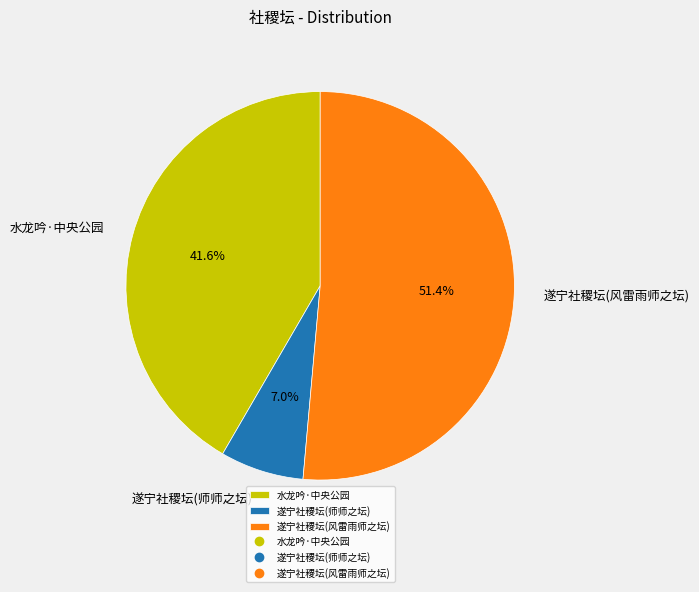

Which category accounts for the majority?

遂宁社稷坛(风雷雨师之坛)